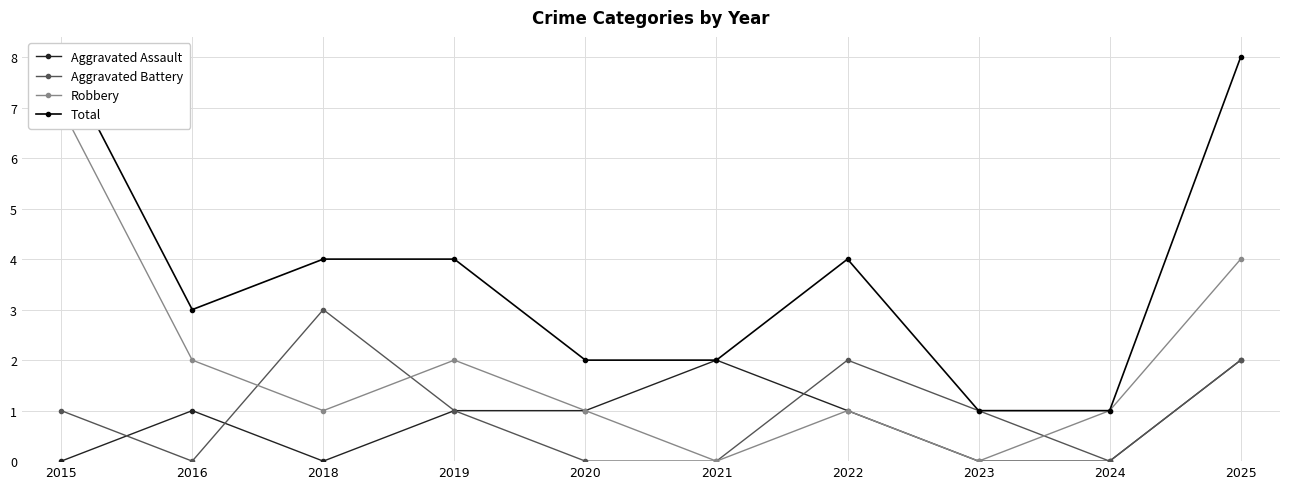

Which category has the highest value in the Total series?

2015